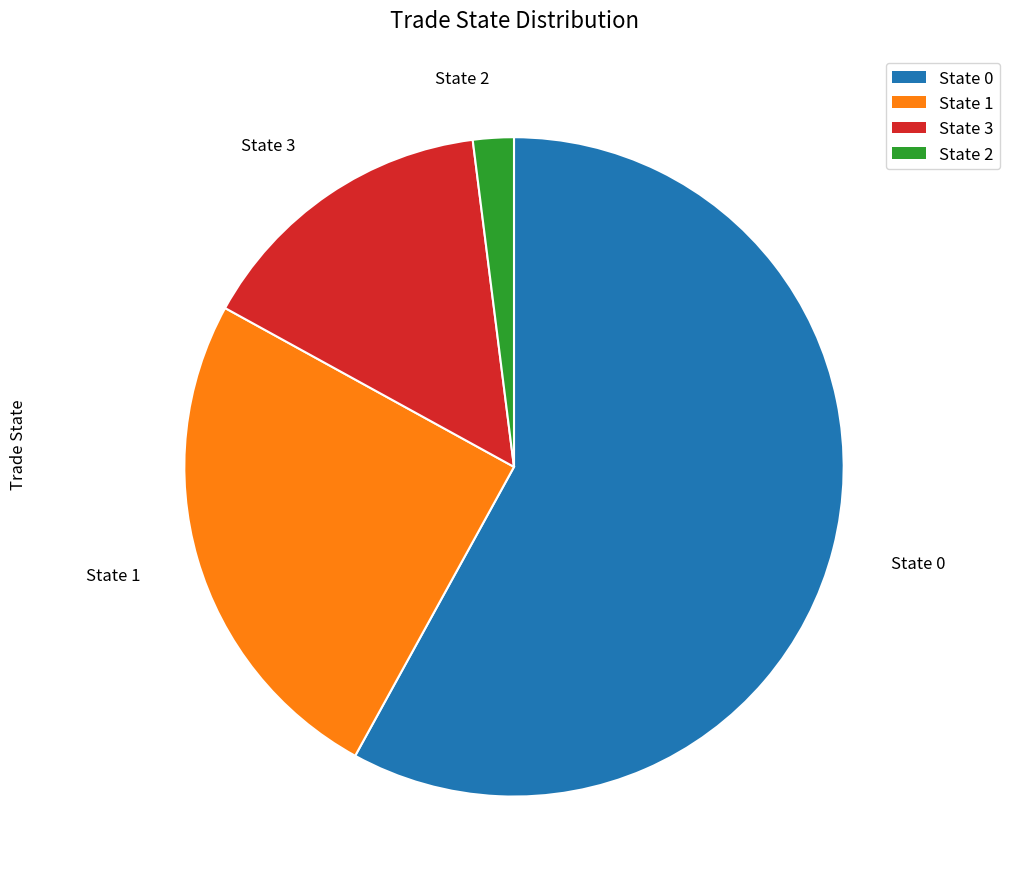

Which has a higher value, State 0 or State 3?

State 0